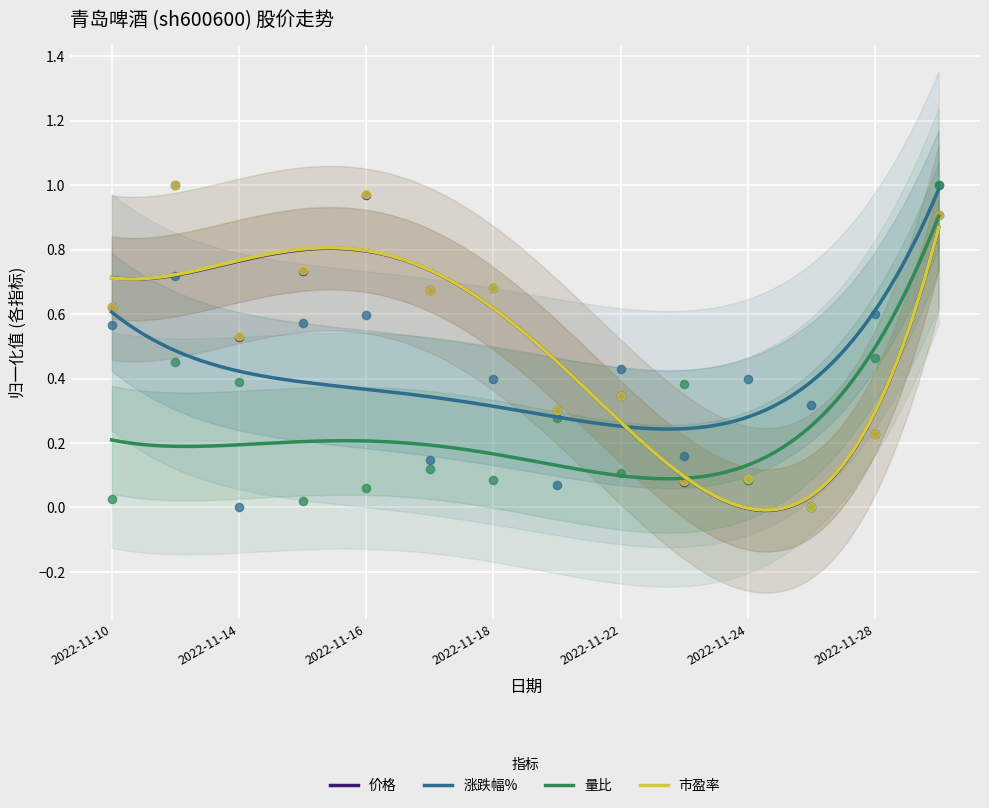

At how many categories does at least one series exceed 0?

14